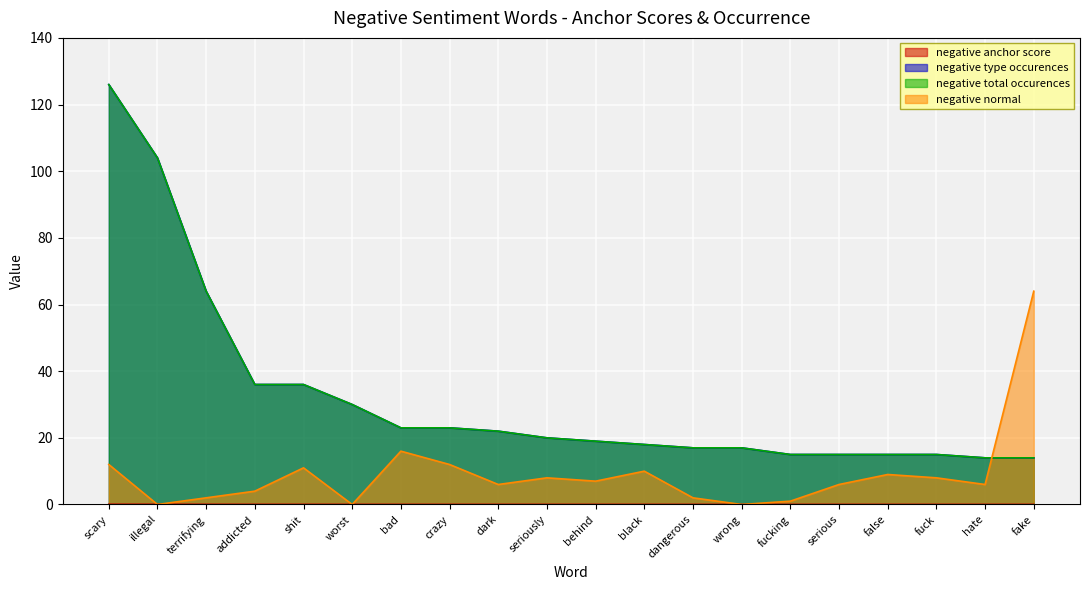

What is the value of the negative normal point at the 8th from the left?

12.0